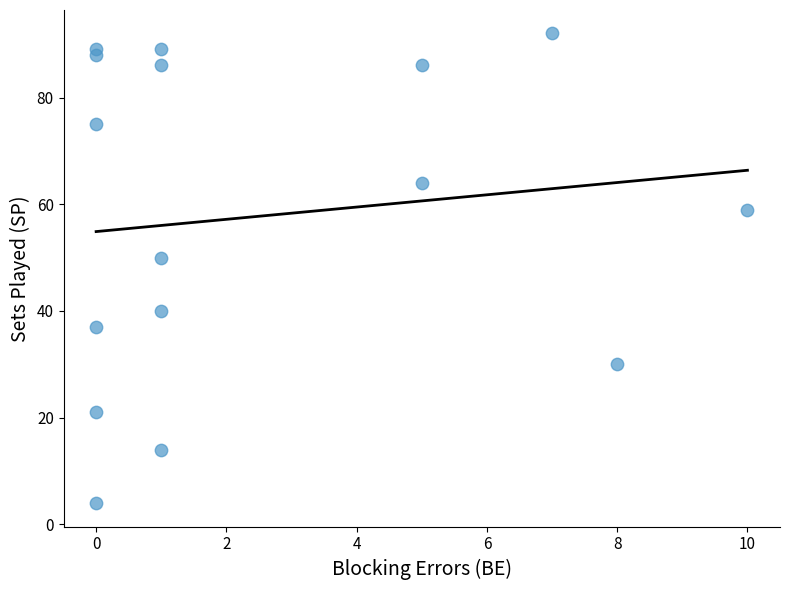

What is the range of X values (max minus min)?

10